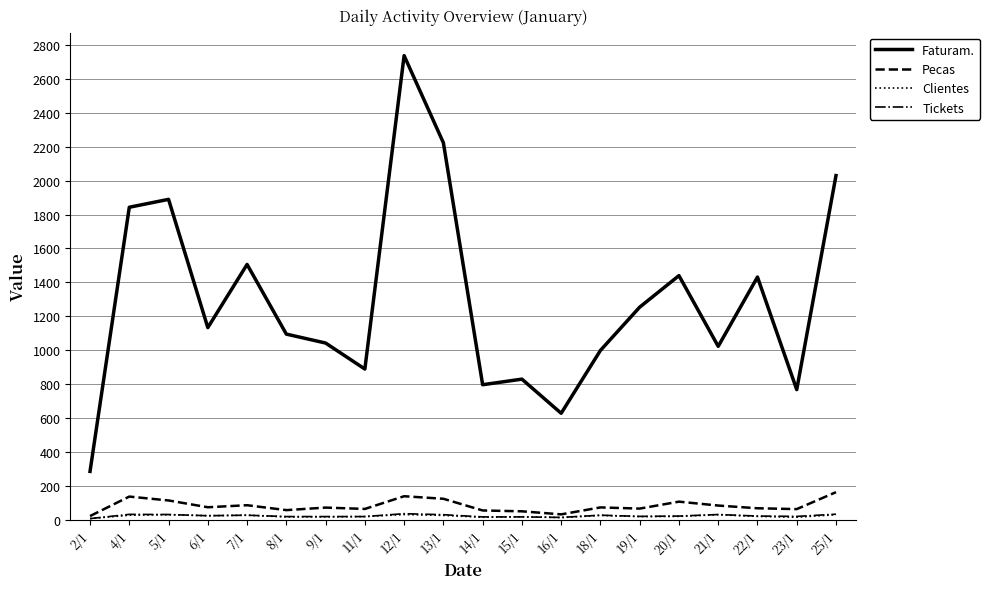

What are all the series names shown in the legend?

Faturam., Pecas, Clientes, Tickets